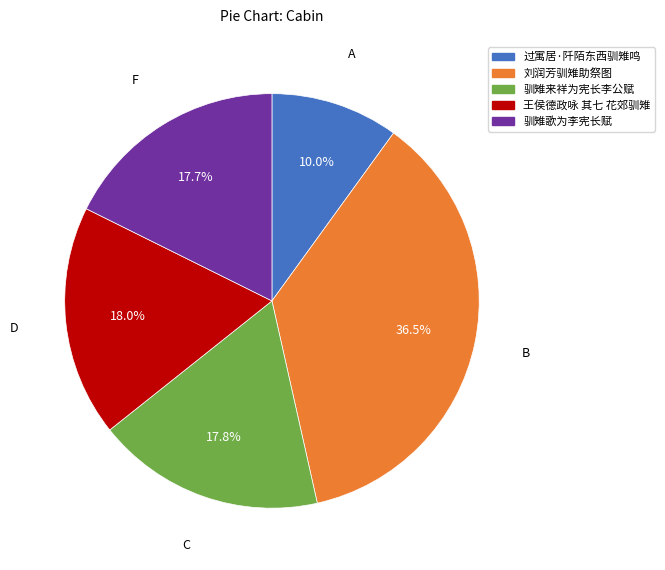

Which category has the smallest portion of the pie?

过寓居·阡陌东西驯雉鸣